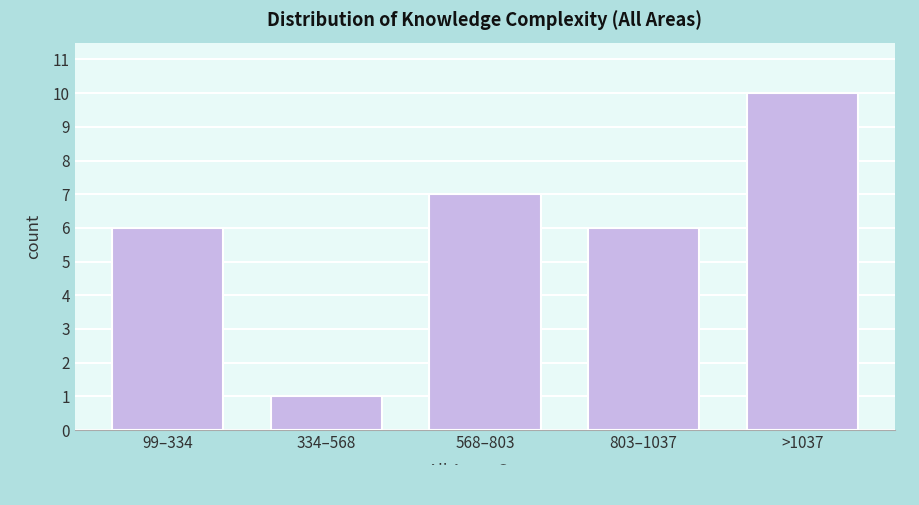

Reading left to right, what are all the values shown in this chart?

6	1	7	6	10